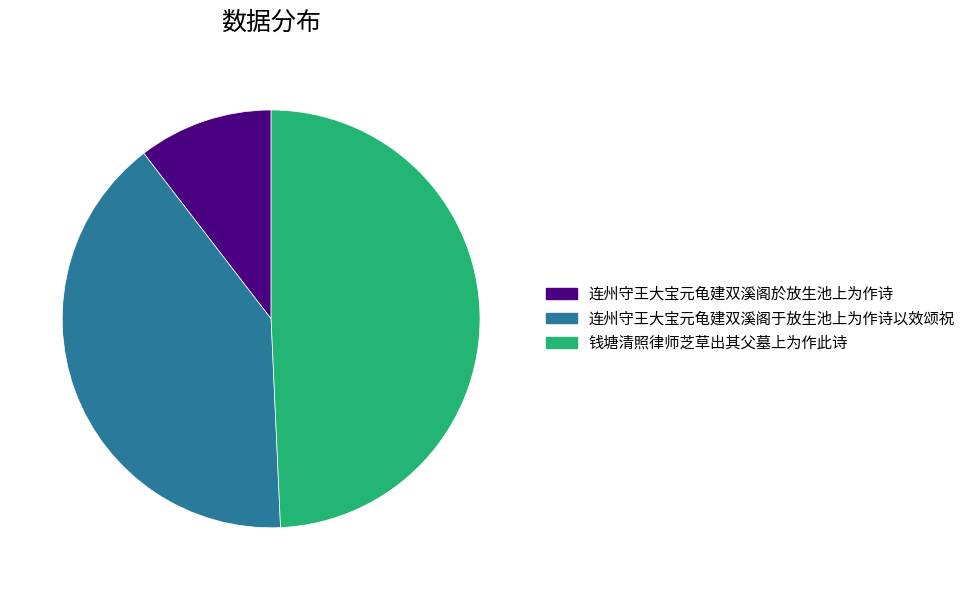

The 连州守王大宝元龟建双溪阁于放生池上为作诗以效颂祝 slice represents 40% of the pie. True or false?

True